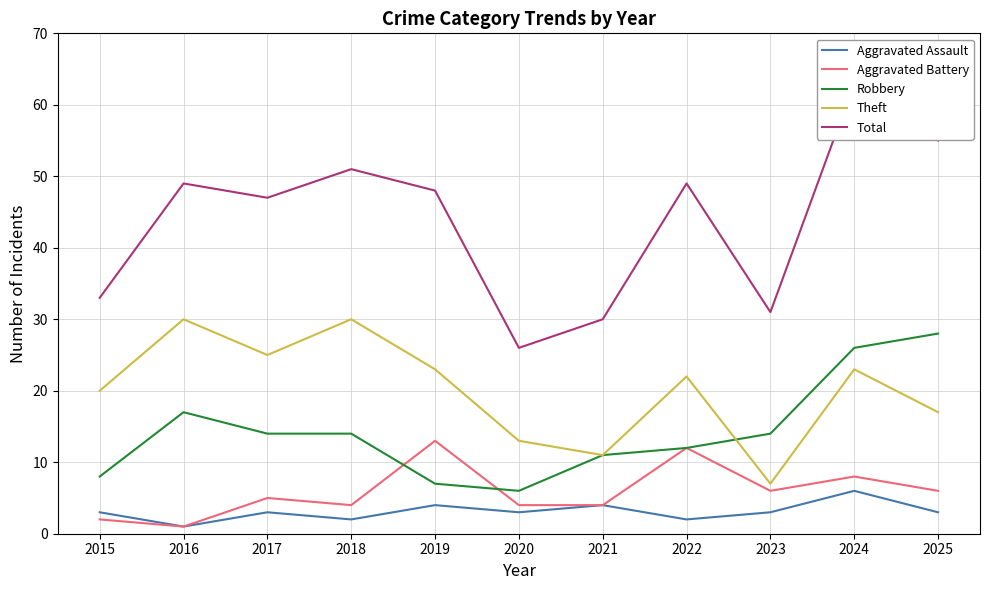

Reading left to right, what are all the values shown in this chart?

Aggravated Assault: 2015=3	2016=1	2017=3	2018=2	2019=4	2020=3	2021=4	2022=2	2023=3	2024=6	2025=3
Aggravated Battery: 2015=2	2016=1	2017=5	2018=4	2019=13	2020=4	2021=4	2022=12	2023=6	2024=8	2025=6
Robbery: 2015=8	2016=17	2017=14	2018=14	2019=7	2020=6	2021=11	2022=12	2023=14	2024=26	2025=28
Theft: 2015=20	2016=30	2017=25	2018=30	2019=23	2020=13	2021=11	2022=22	2023=7	2024=23	2025=17
Total: 2015=33	2016=49	2017=47	2018=51	2019=48	2020=26	2021=30	2022=49	2023=31	2024=63	2025=55